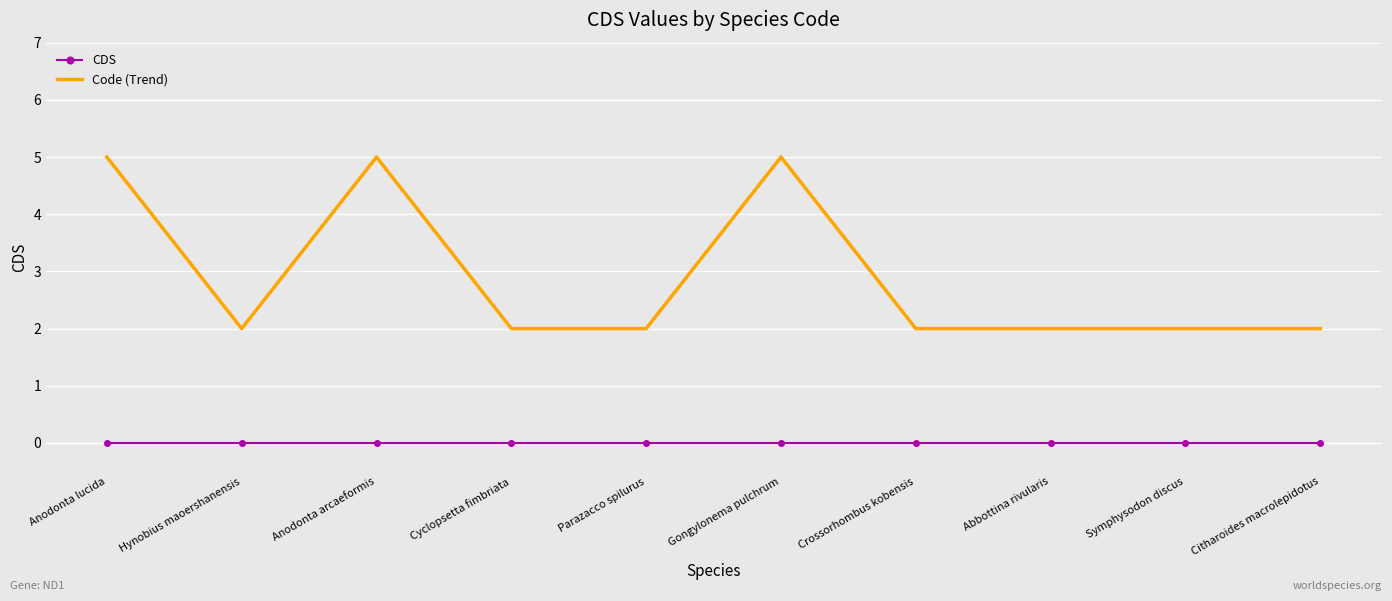

Is the value of Code (Trend) at Gongylonema pulchrum greater than the value of CDS at Hynobius maoershanensis?

Yes